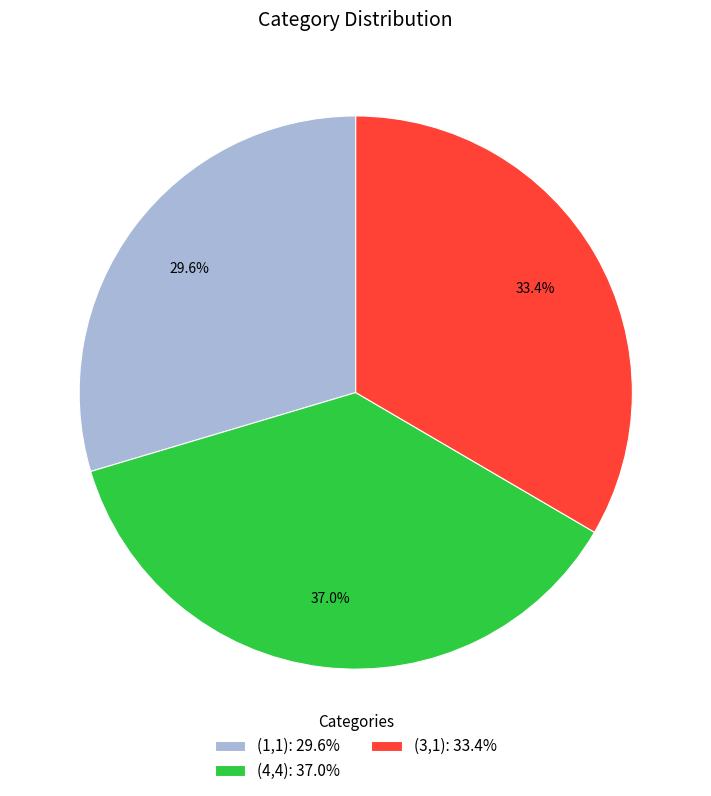

Which has a higher value, (4,4): 37.0% or (1,1): 29.6%?

(4,4): 37.0%